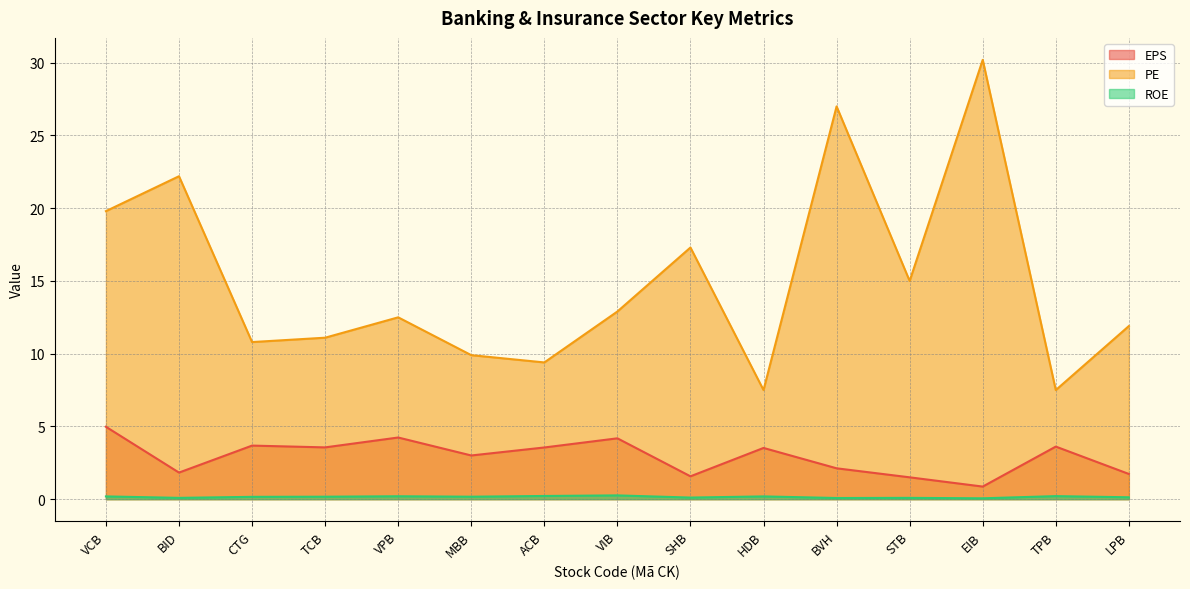

At which category does PE reach its first local peak?

BID